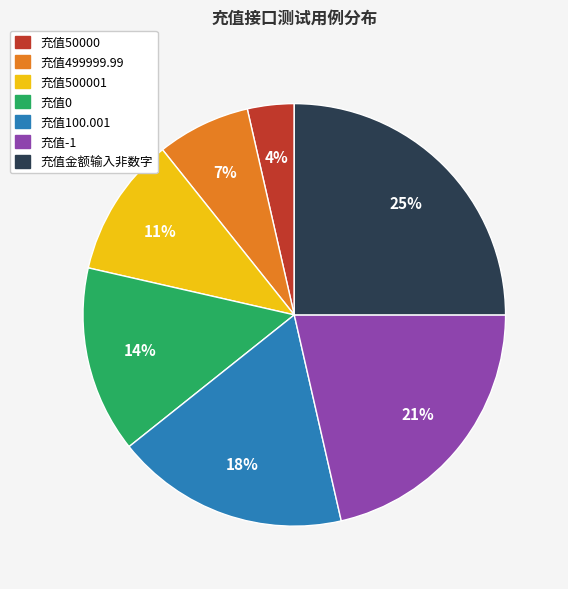

Which category has the smallest portion of the pie?

充值50000